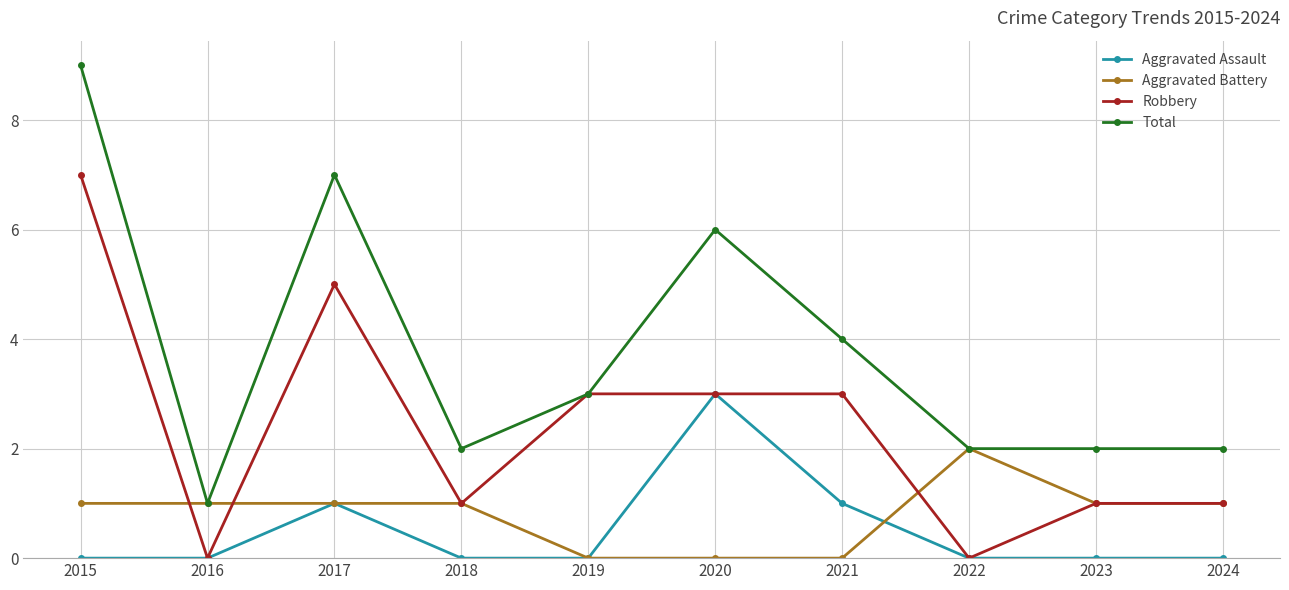

Is it true that Total equals 5 at 2019?

False